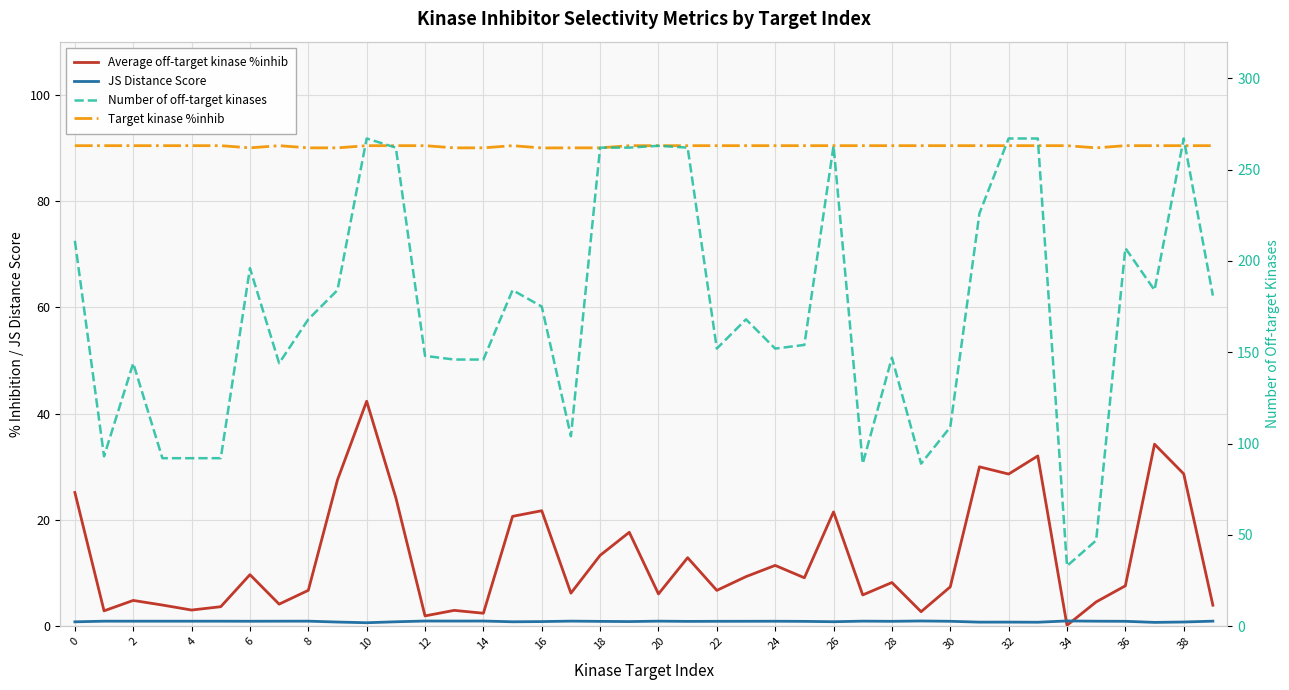

What is the difference between the maximum and second lowest values in the Target kinase %inhib series?

0.4